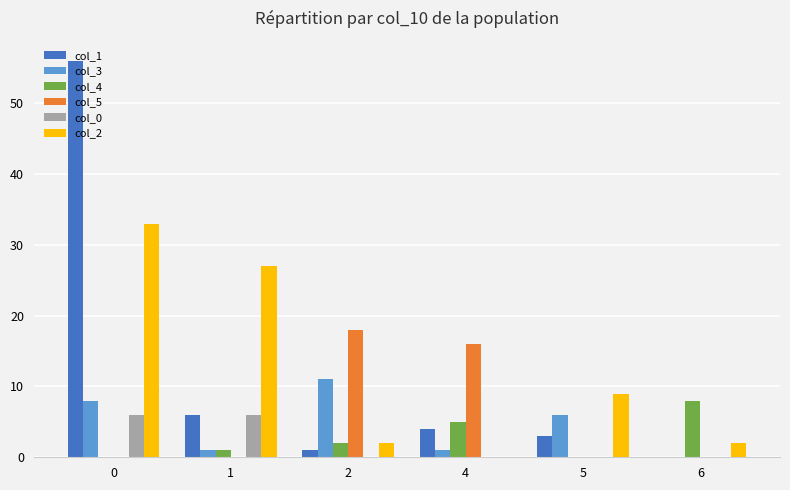

Is it true that col_4 equals 9 at 4?

False